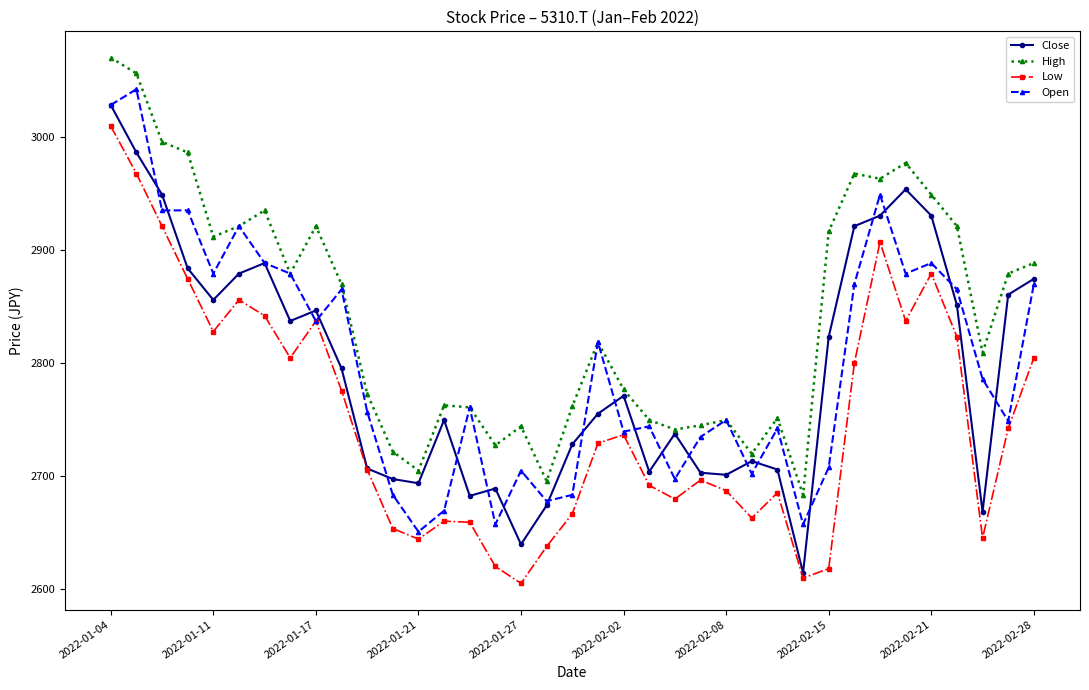

Which series has the largest total across all categories?

High